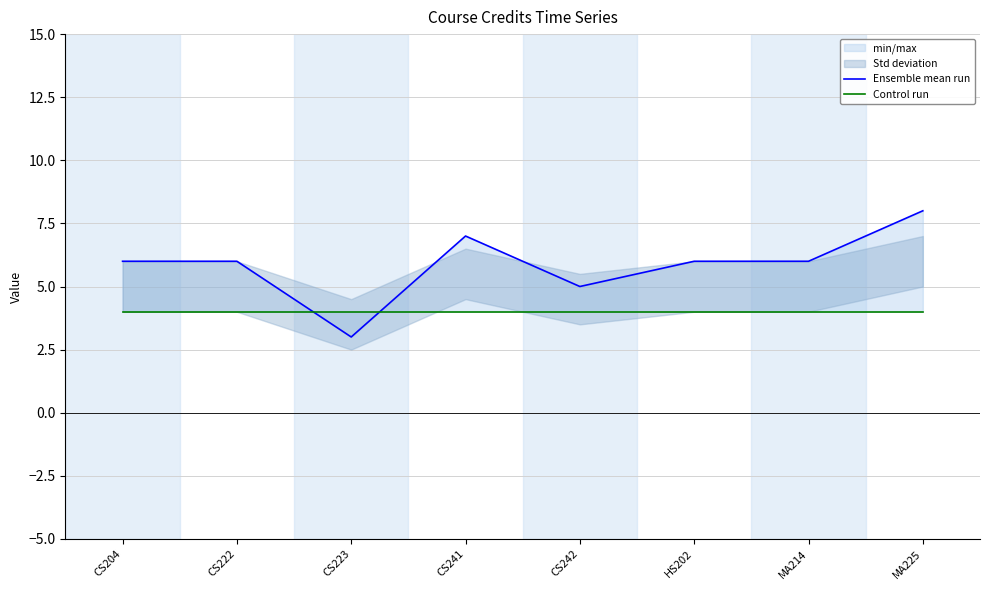

At which label is Ensemble mean run closest to 5?

CS242